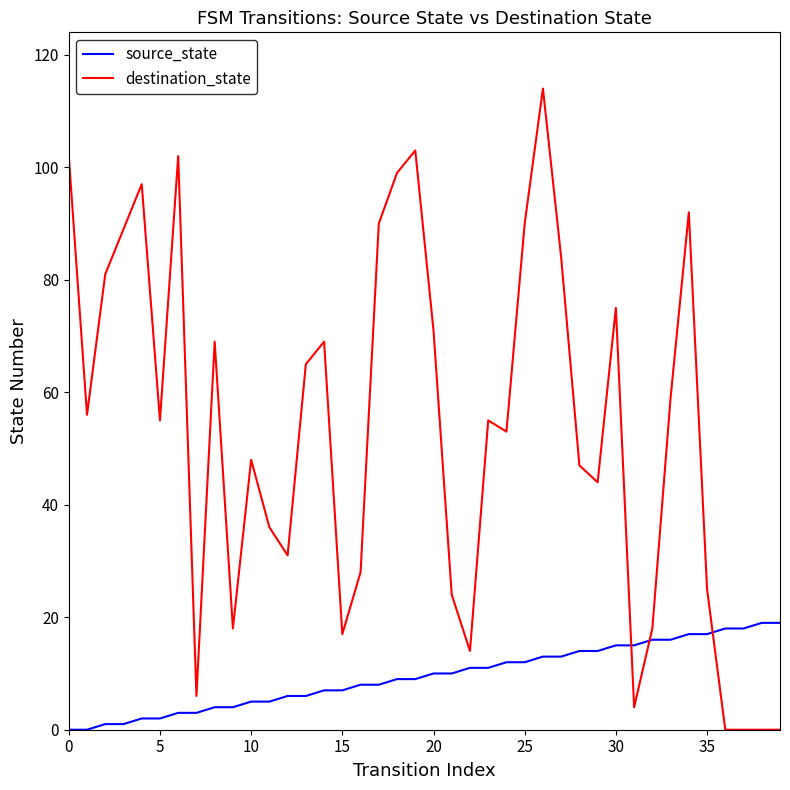

Which series has the widest spread of values?

destination_state